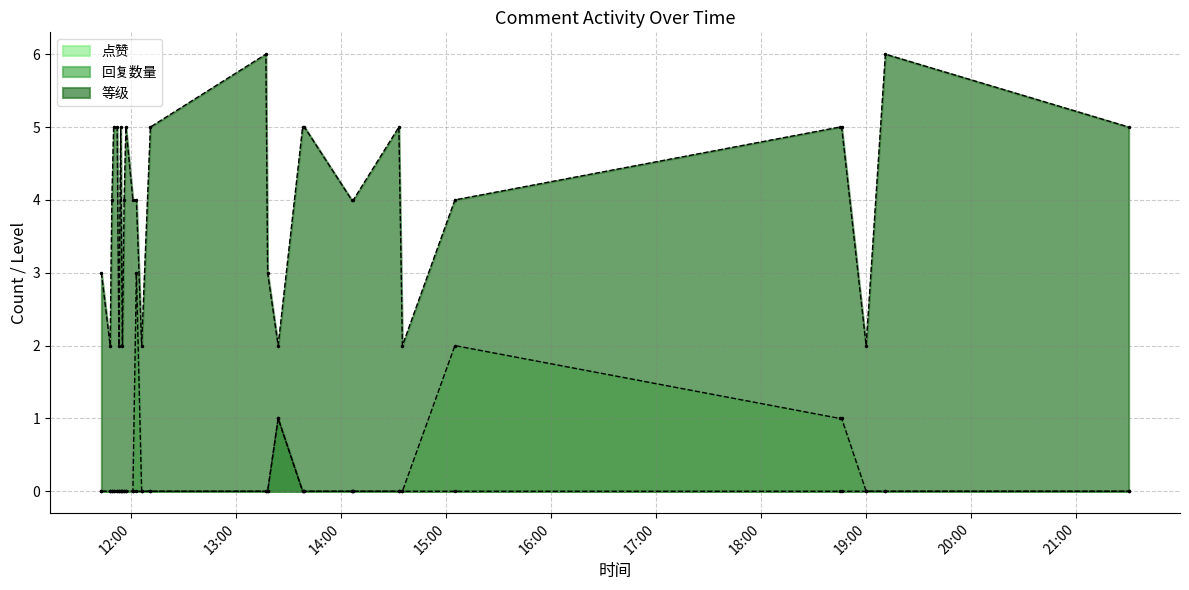

At which label does 等级 first exceed 4?

2021-07-18 11:50